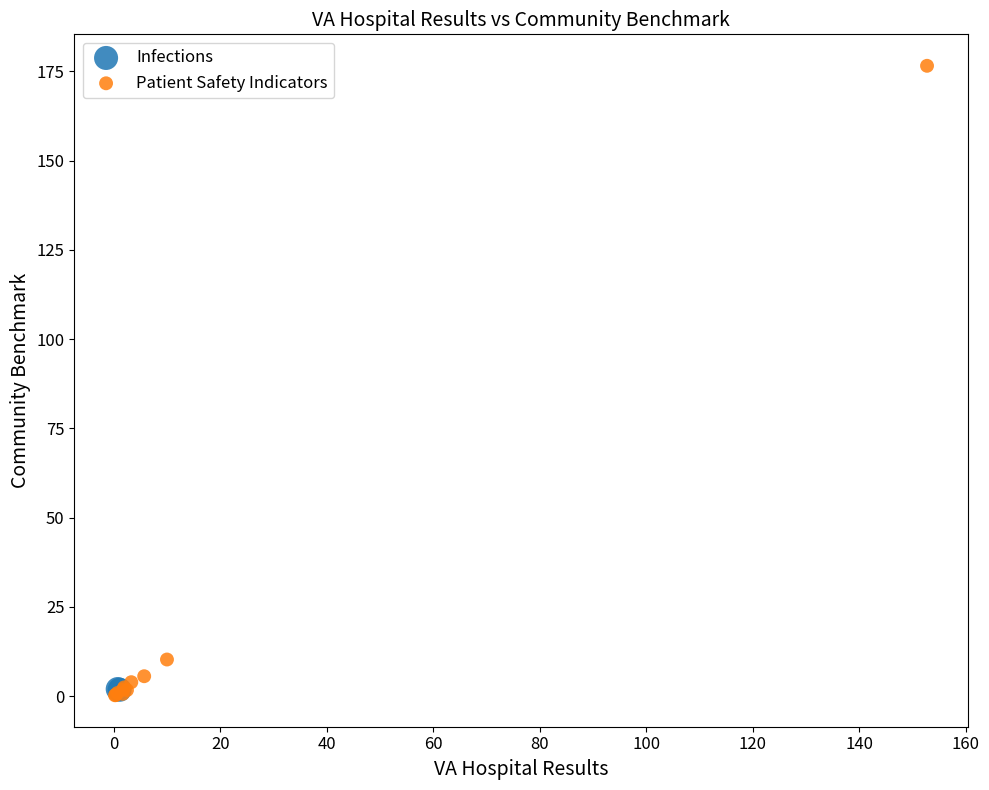

What are all the series names shown in the legend?

Infections, Patient Safety Indicators